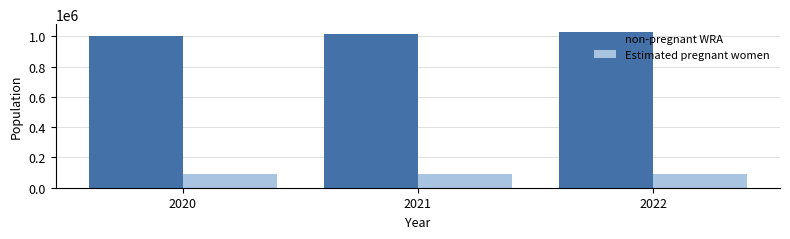

What is the spread (max minus min) of values at 2021?

925809.1